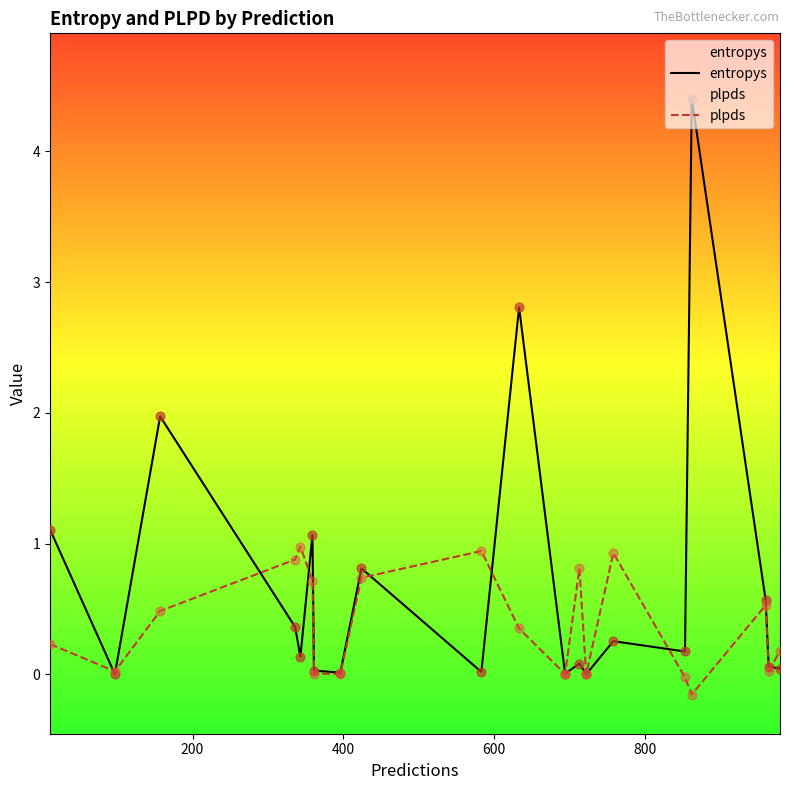

Which series has the largest total across all categories?

entropys